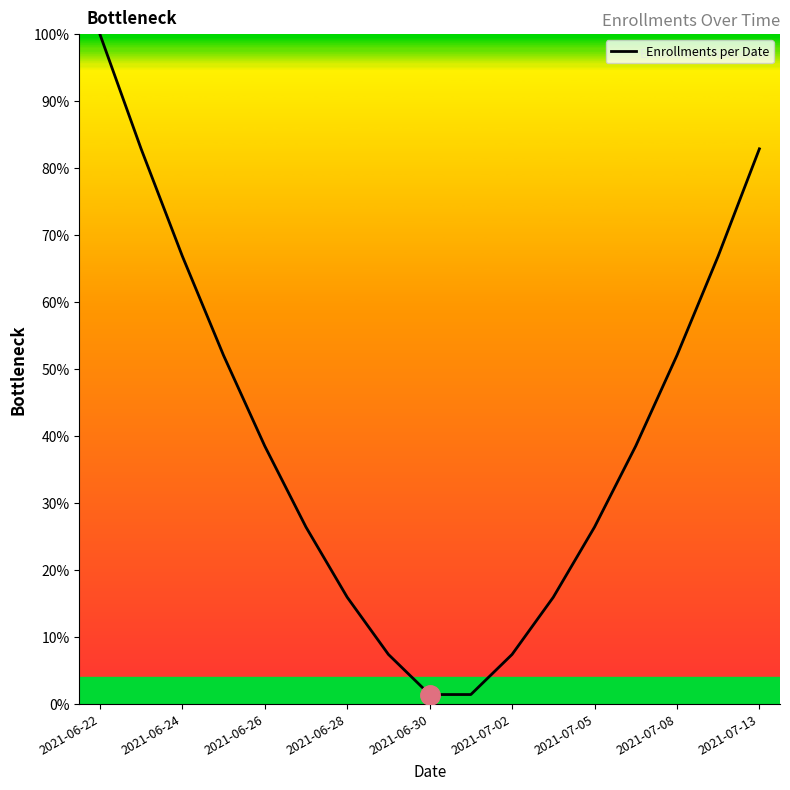

How many lines are shown in the chart?

1